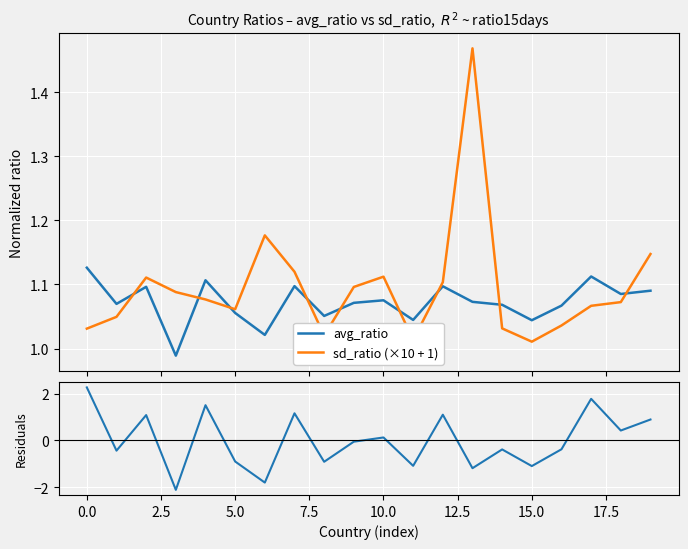

What is the average value of the sd_ratio (×10 + 1) series?

1.1